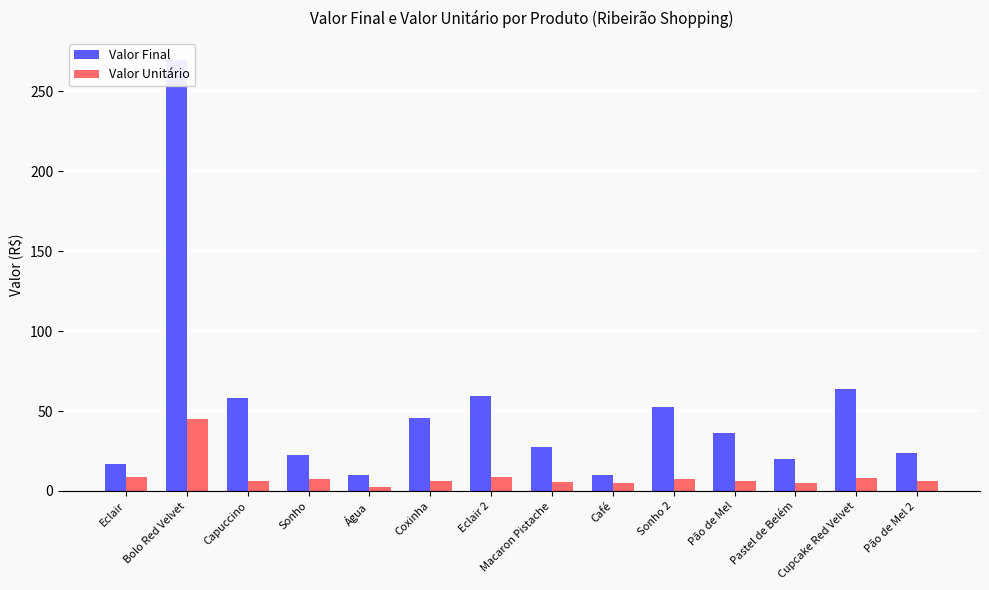

Rank the series by their maximum value, from highest to lowest.

Valor Final, Valor Unitário